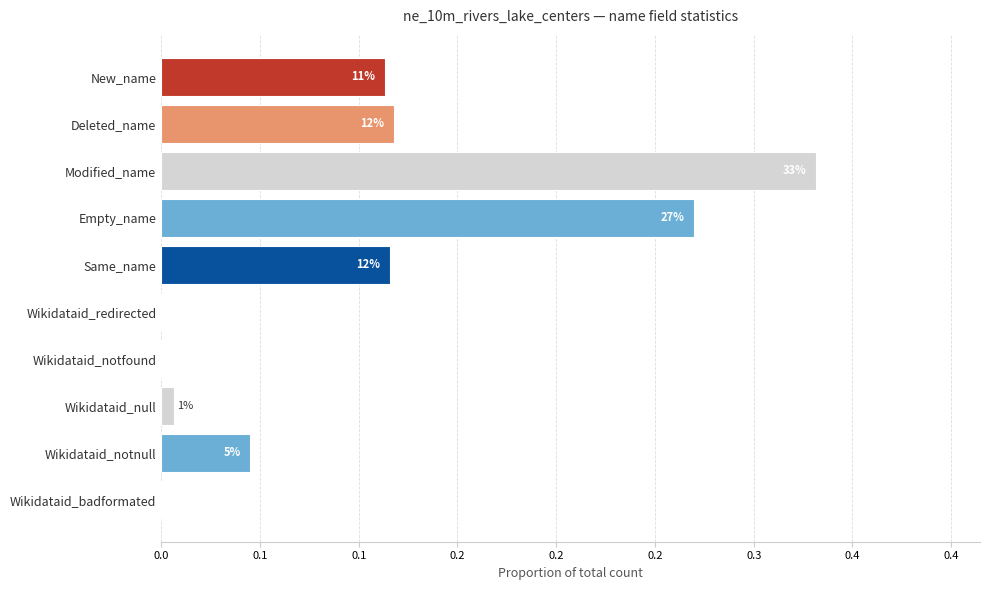

How many series are shown in this chart?

1